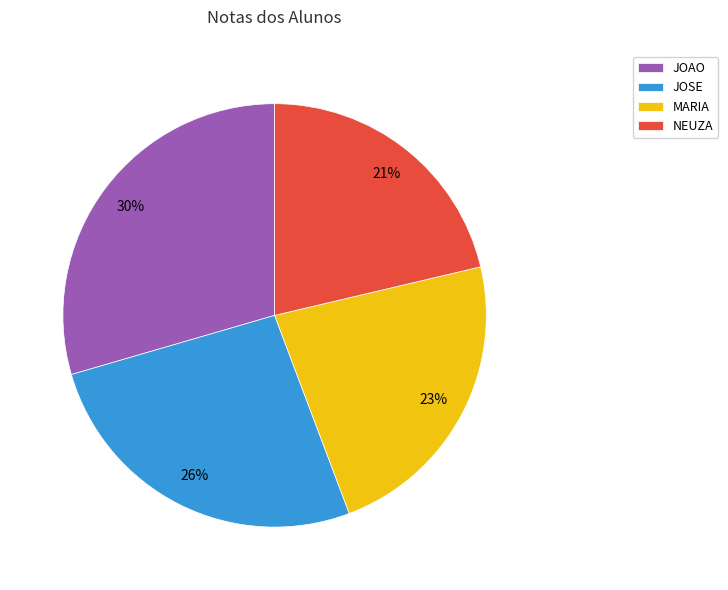

Is there any slice that represents more than half of the pie?

No